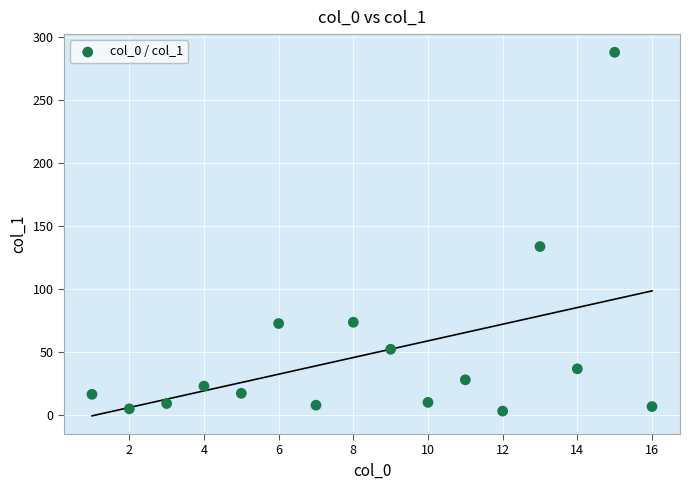

What Y value in the scatter plot is closest to 145?

133.7